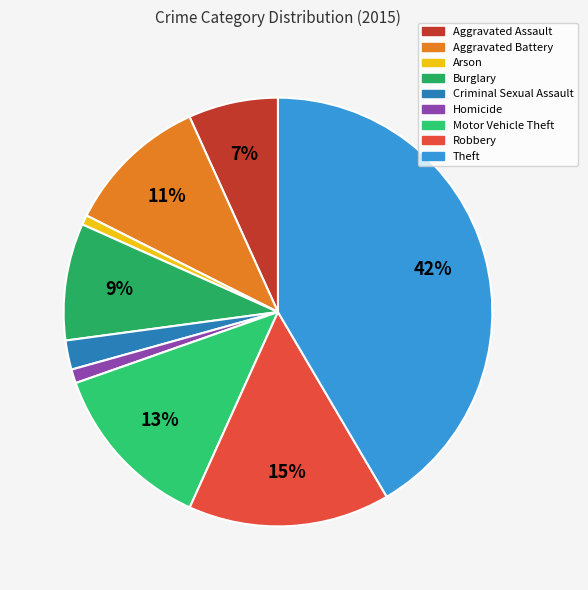

Count the number of slices in the pie.

9